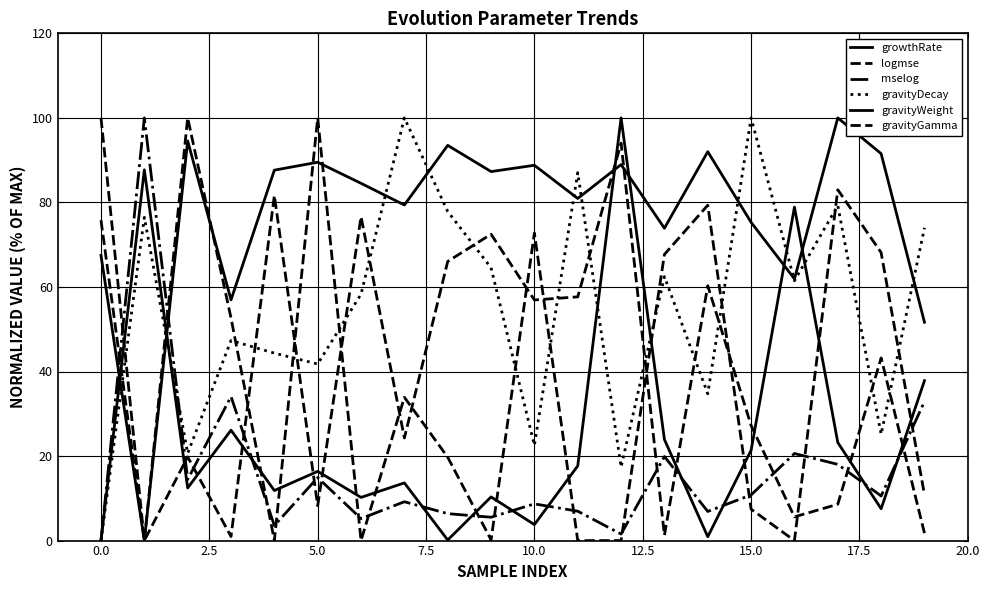

Does the chart have visible grid lines?

Yes